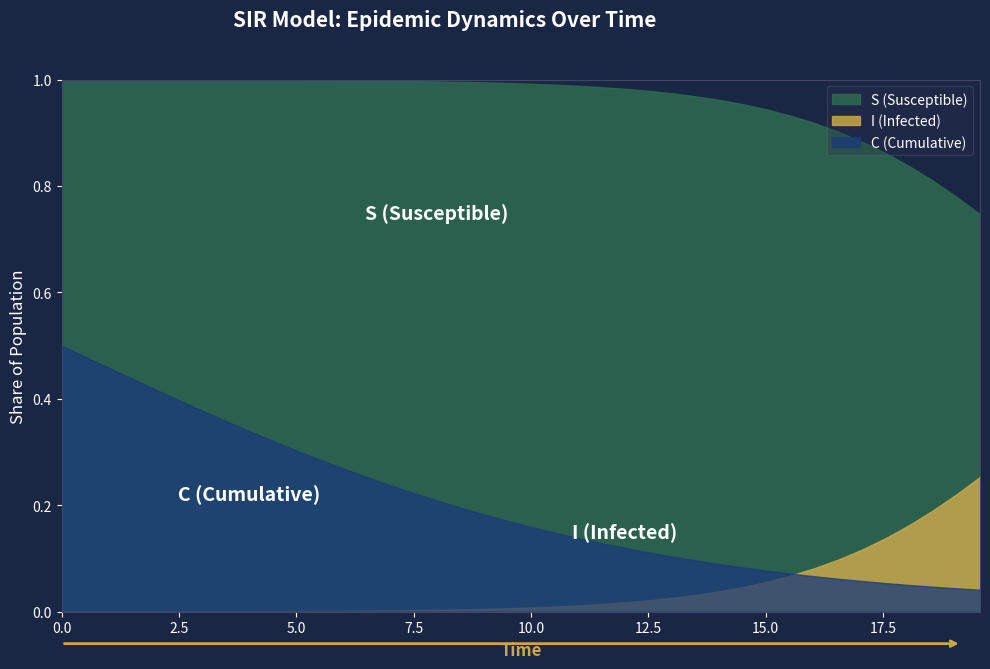

True or false: C and S intersect in this chart.

False